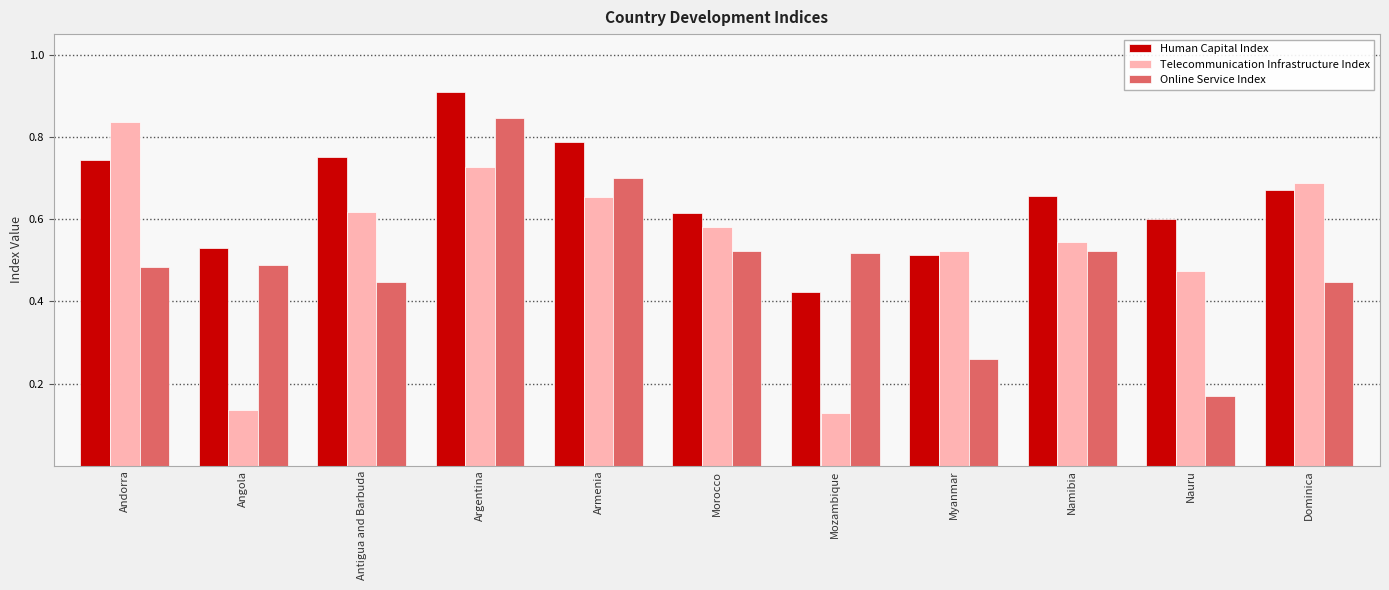

Count the Telecommunication Infrastructure Index values in the range 0 to 1.

11